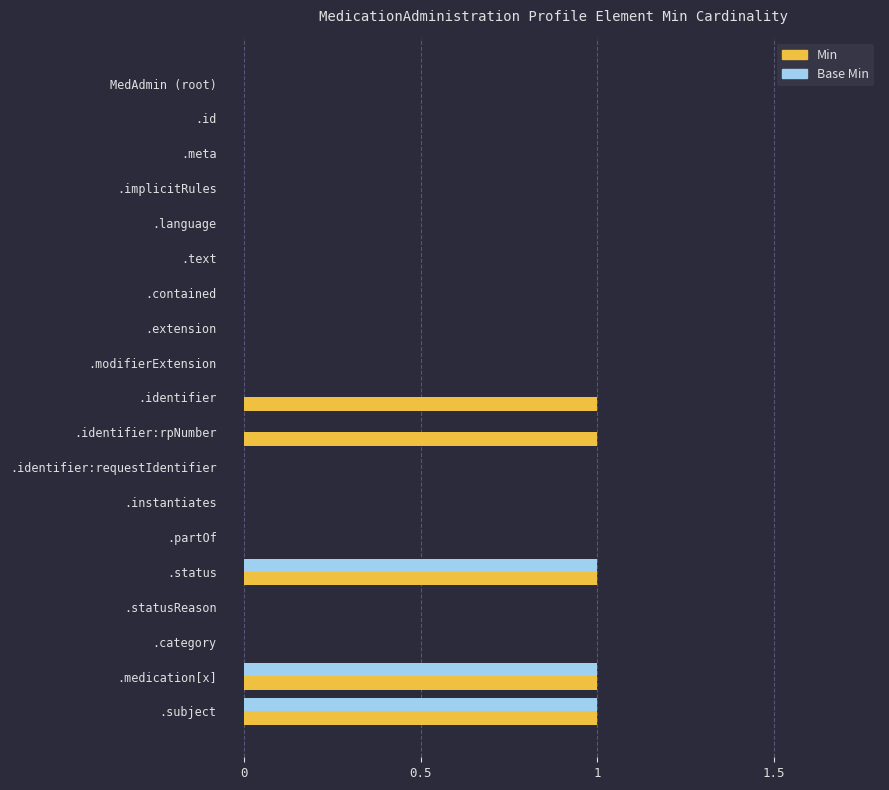

What is the sum of all Base Min values?

3